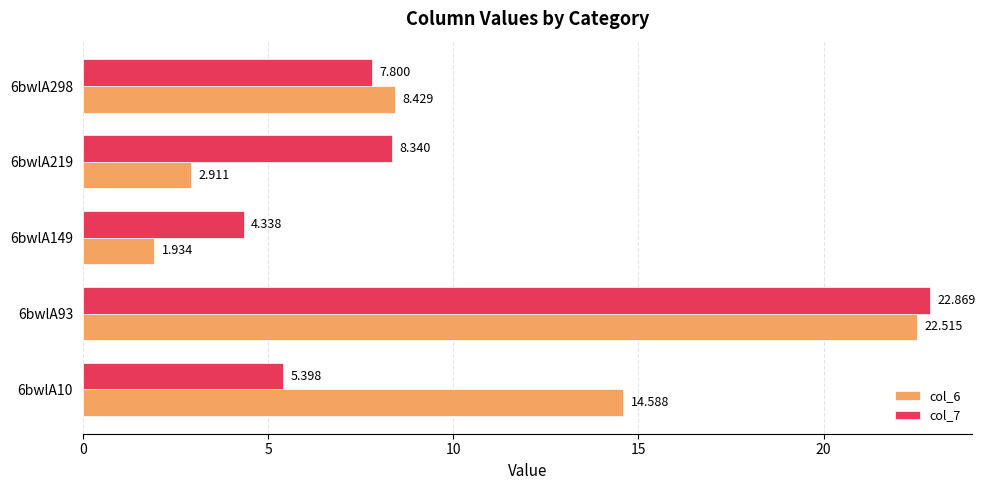

What is the average value of the col_7 series?

9.7